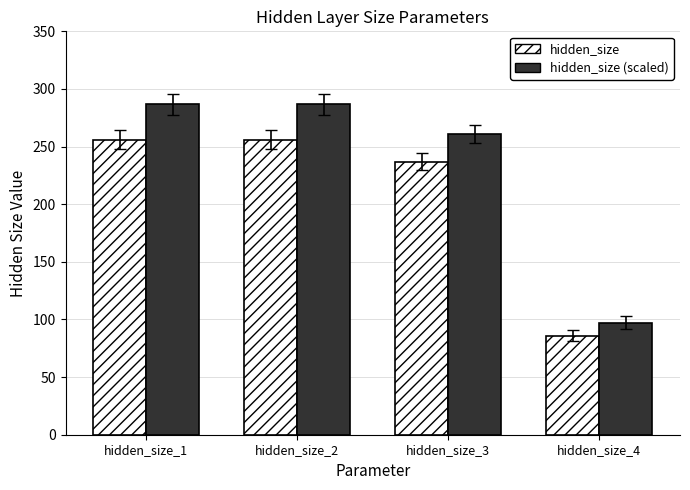

What is the highest value of the hidden_size series?

256.0